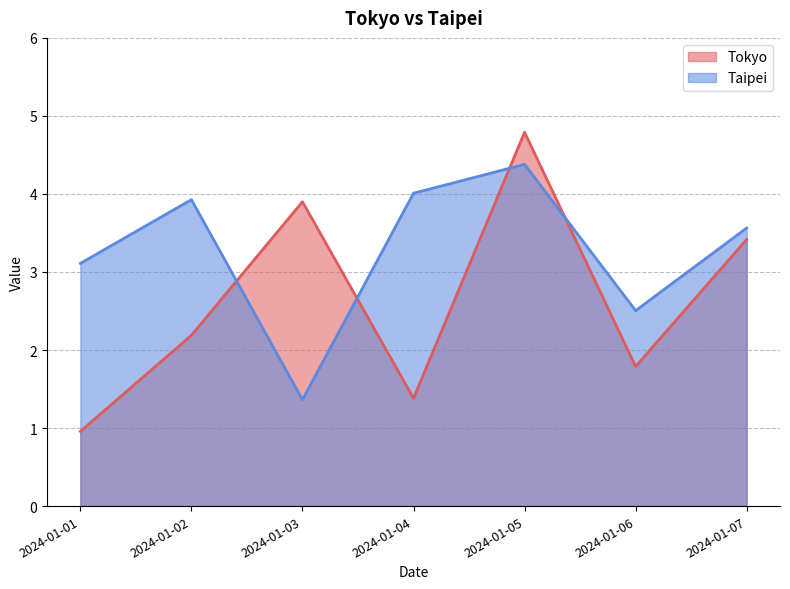

What is the difference between the second highest and minimum values in the Tokyo series?

2.9